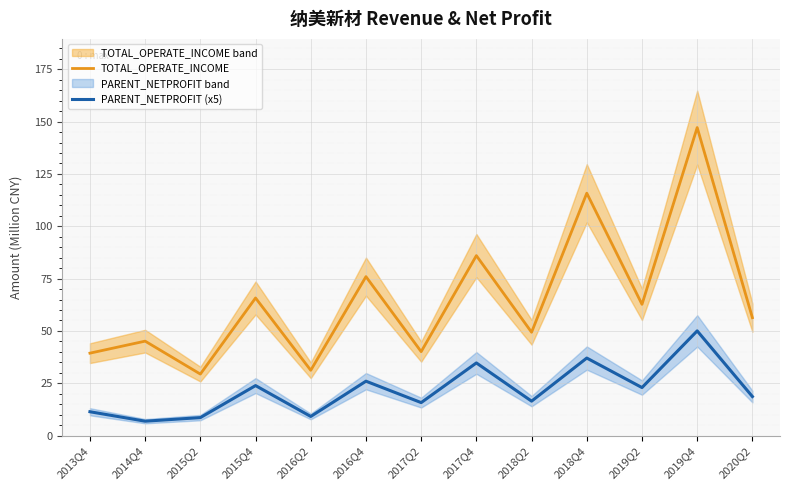

At which label does TOTAL_OPERATE_INCOME reach its peak?

2019Q4